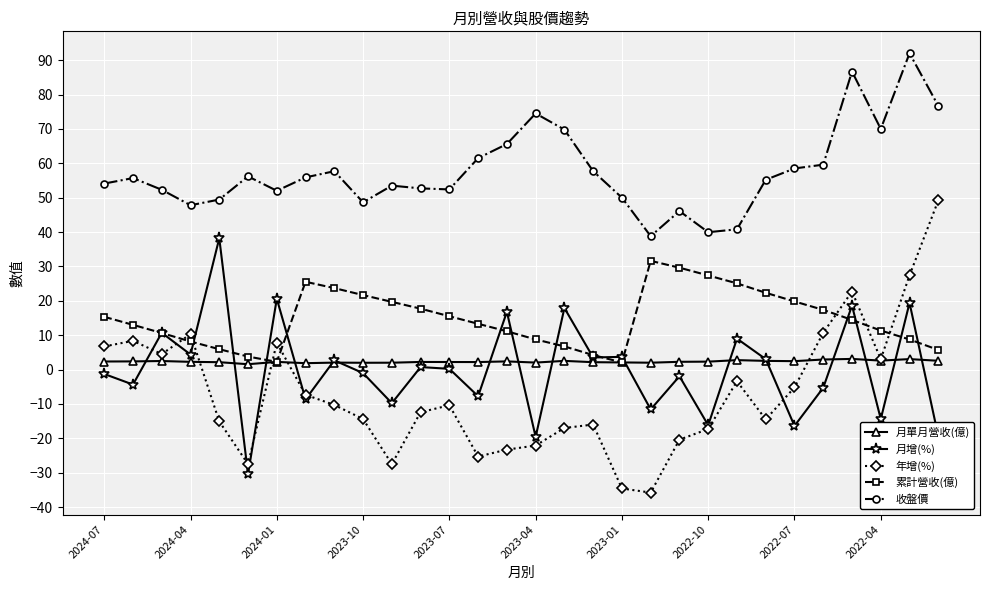

What is the value of the 月增(%) point at the 25th from the left?

-16.4